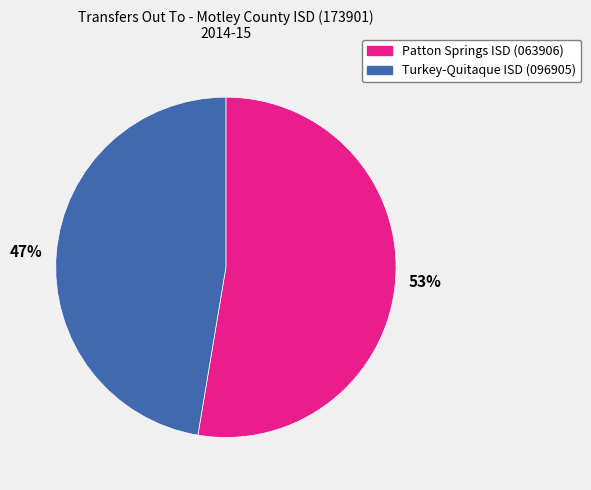

What is the largest slice in the pie chart?

53%